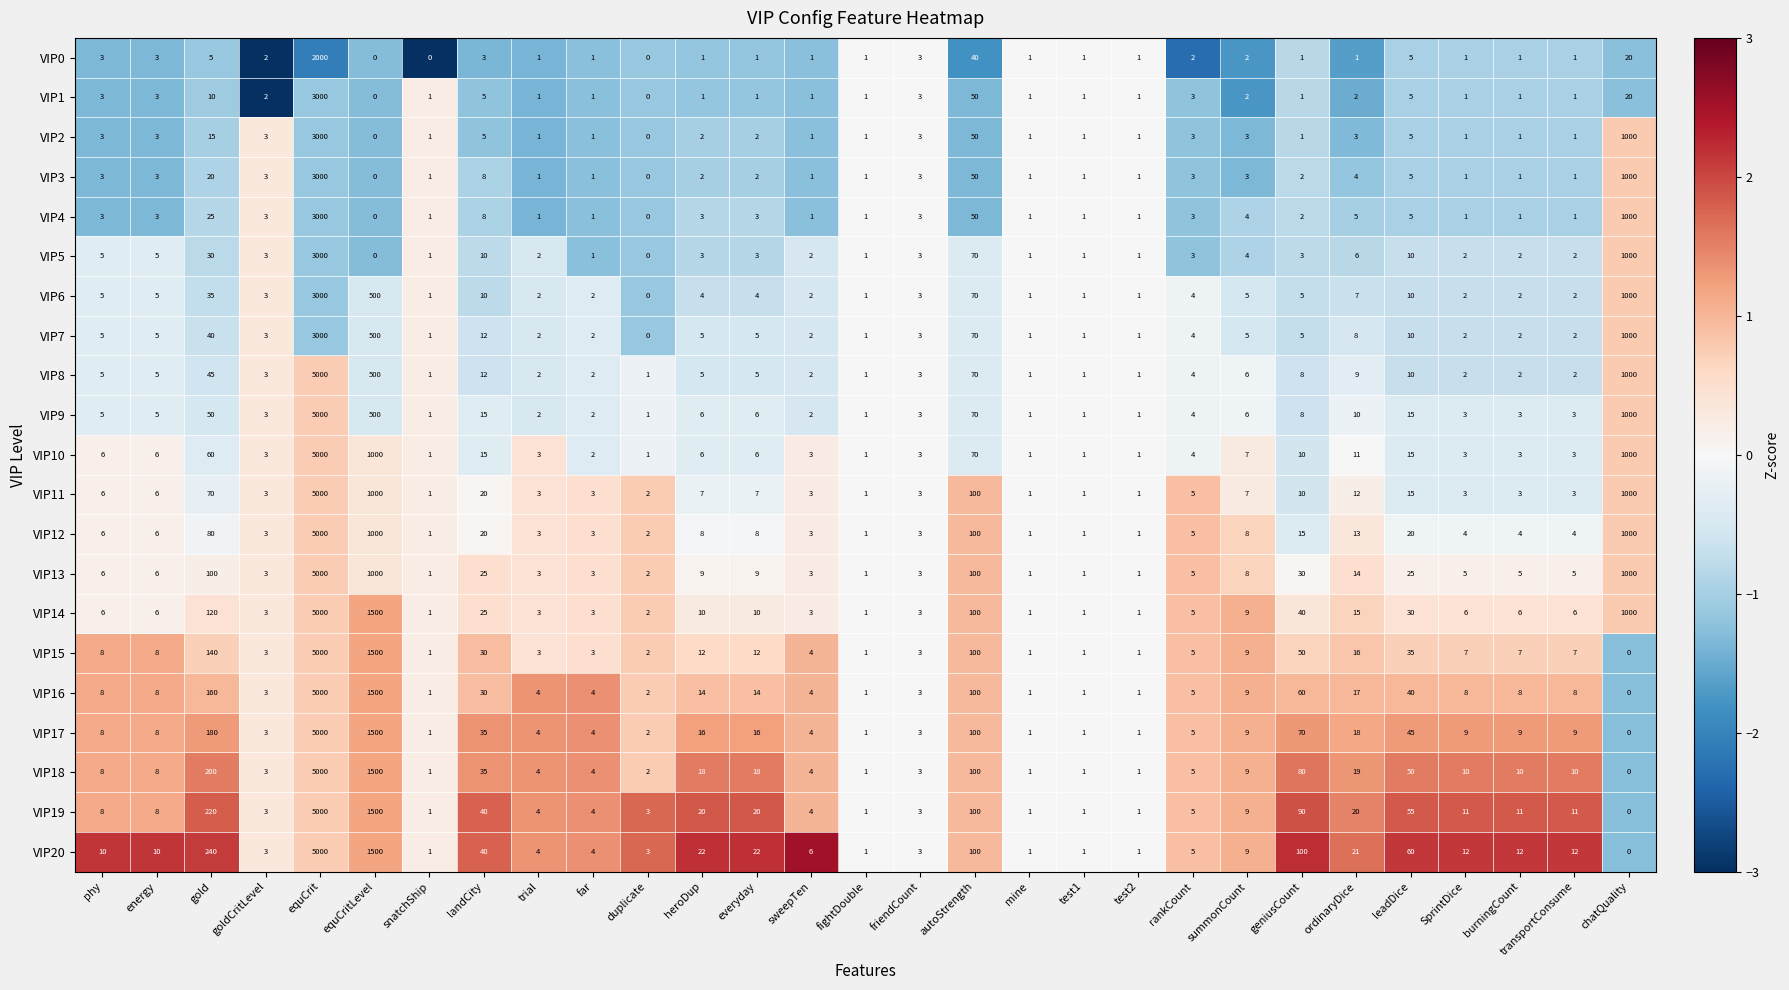

Which label corresponds to the largest value in the chart?

equCrit